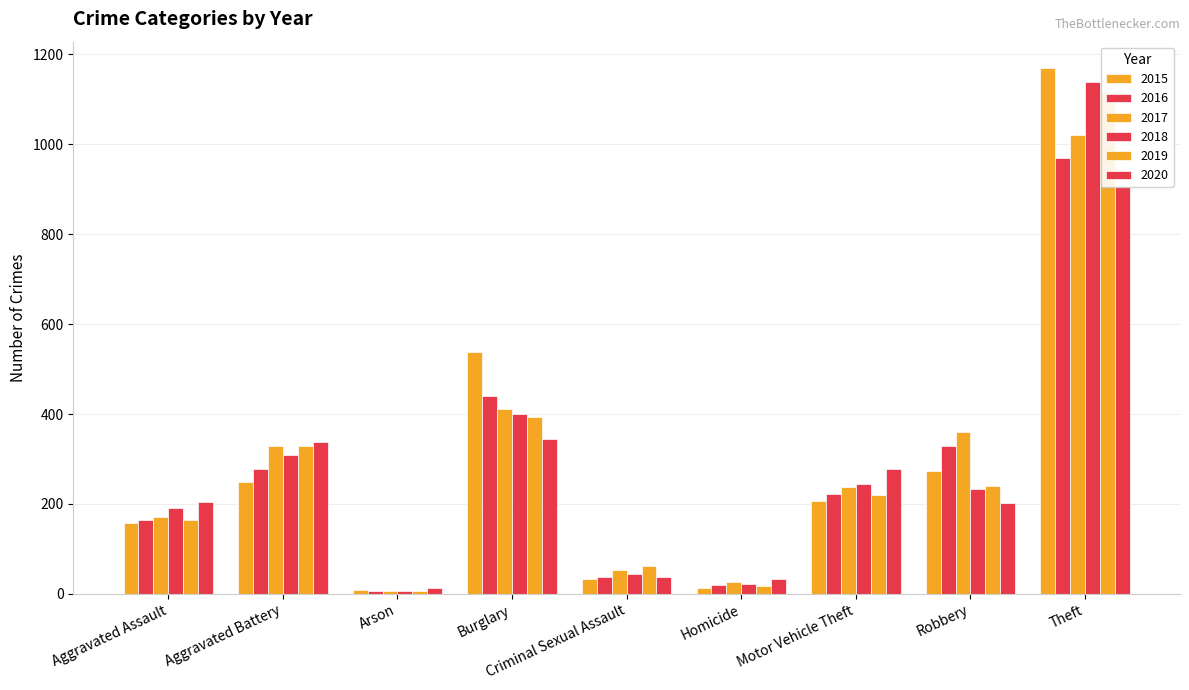

Between Aggravated Assault and Robbery, which is larger?

Robbery